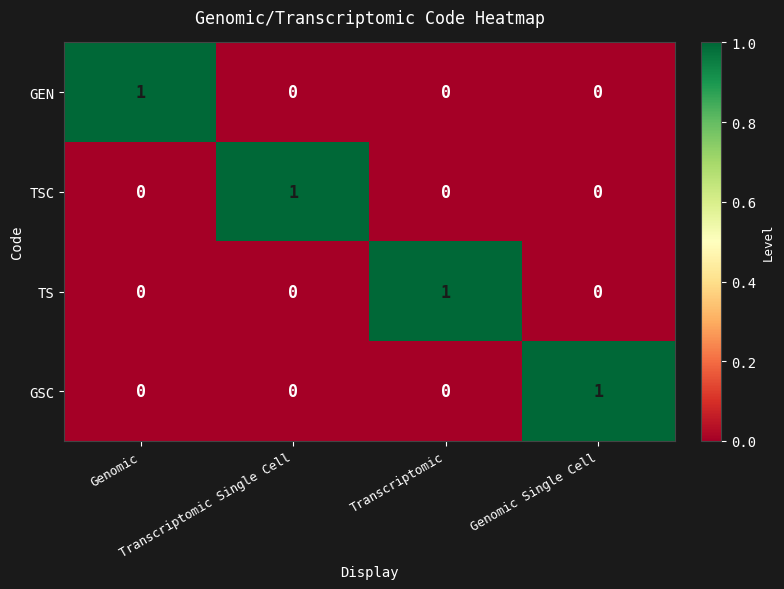

How many data points in TS are above 0?

1